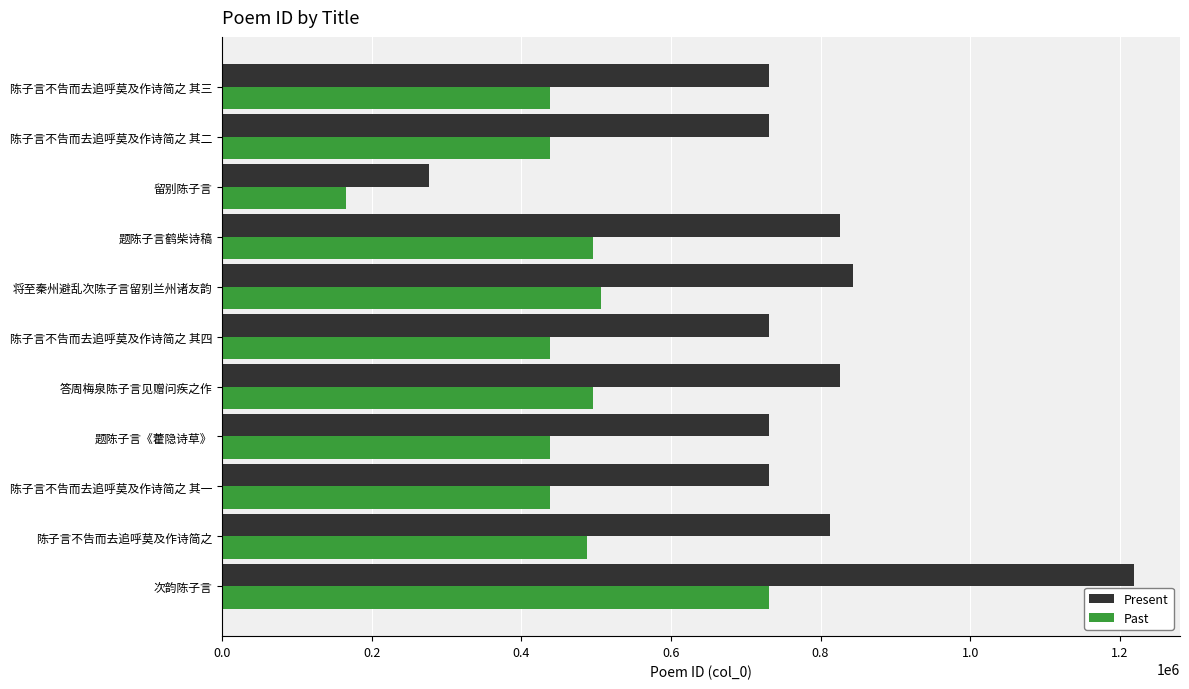

What is the minimum value for Present?

276209.0